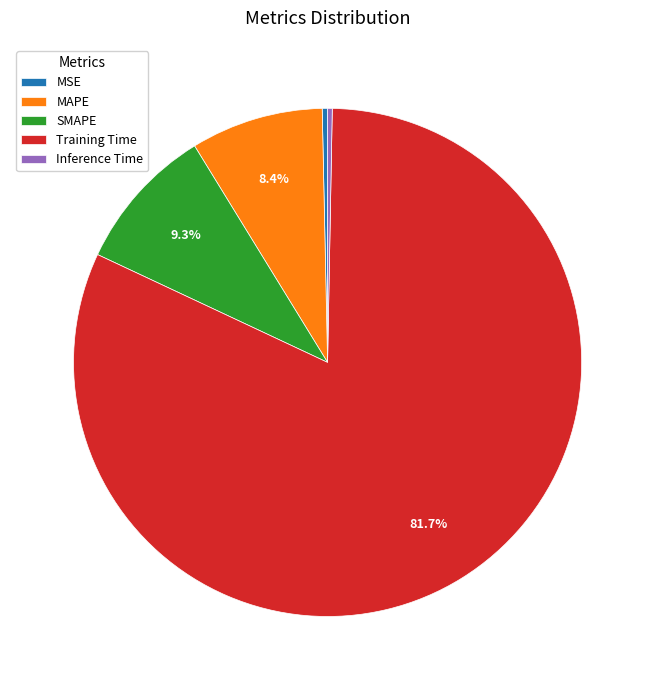

To the nearest percent, what portion does SMAPE represent?

9%